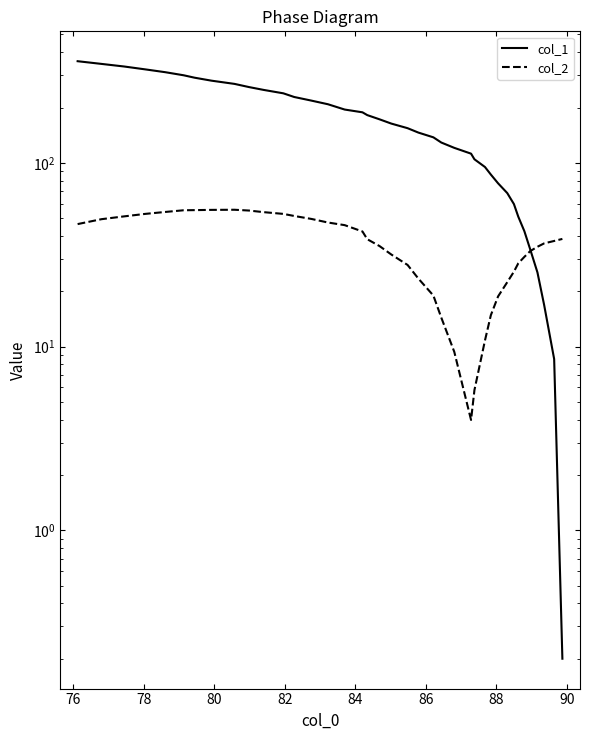

Does the chart display data point markers on the line(s)?

No